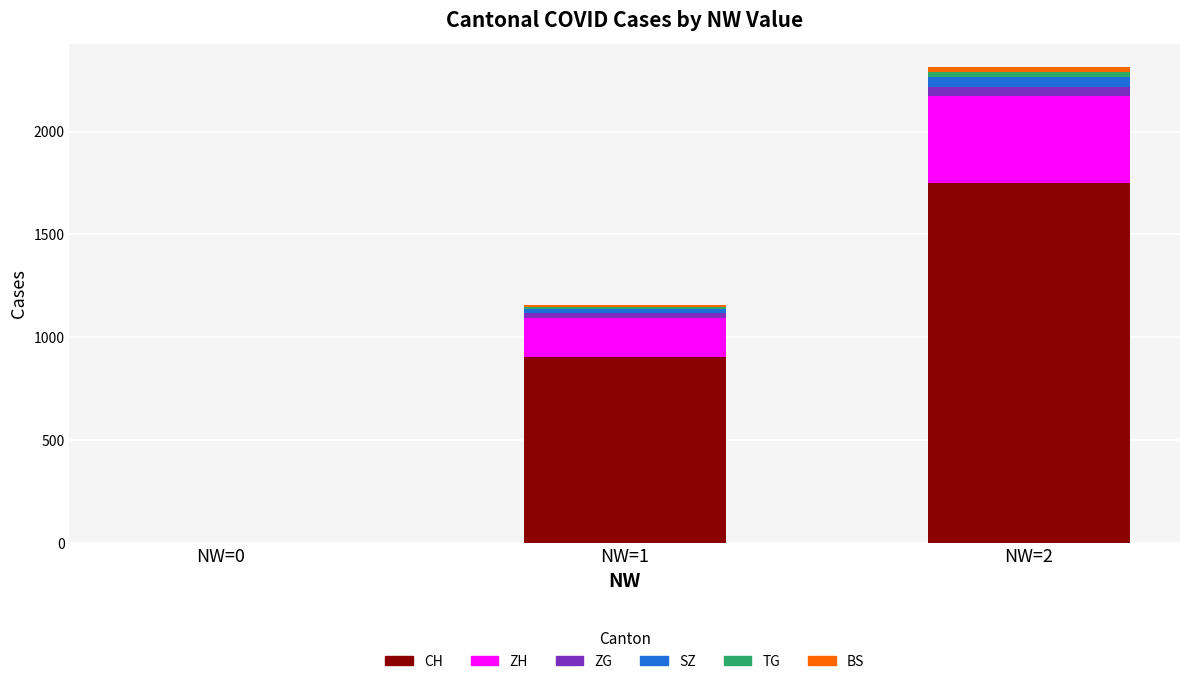

At which category is the sum across all series the highest?

NW=2